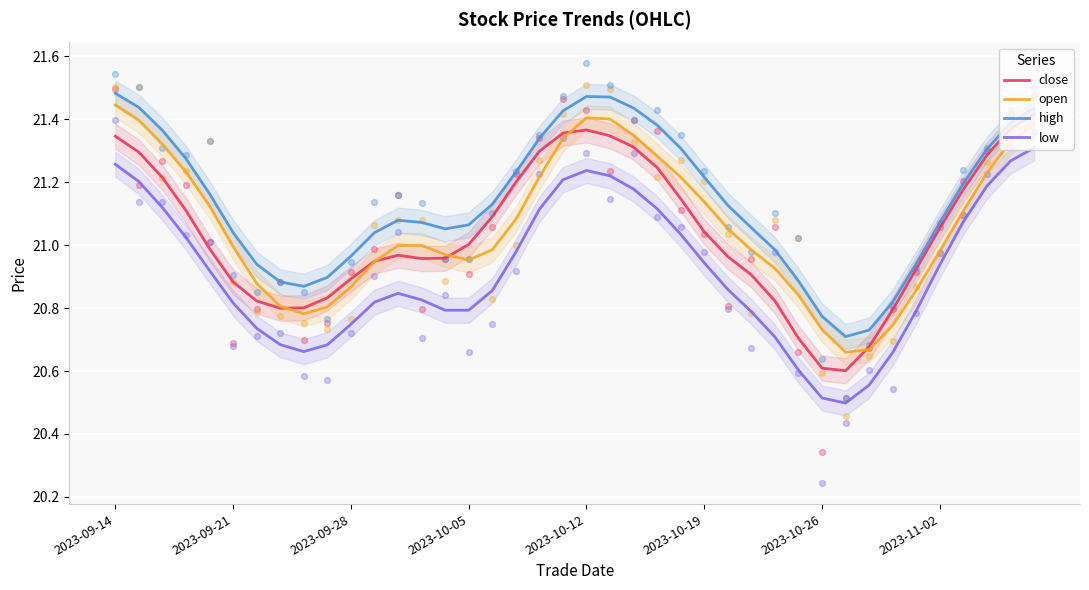

What are all the series names shown in the legend?

close, open, high, low